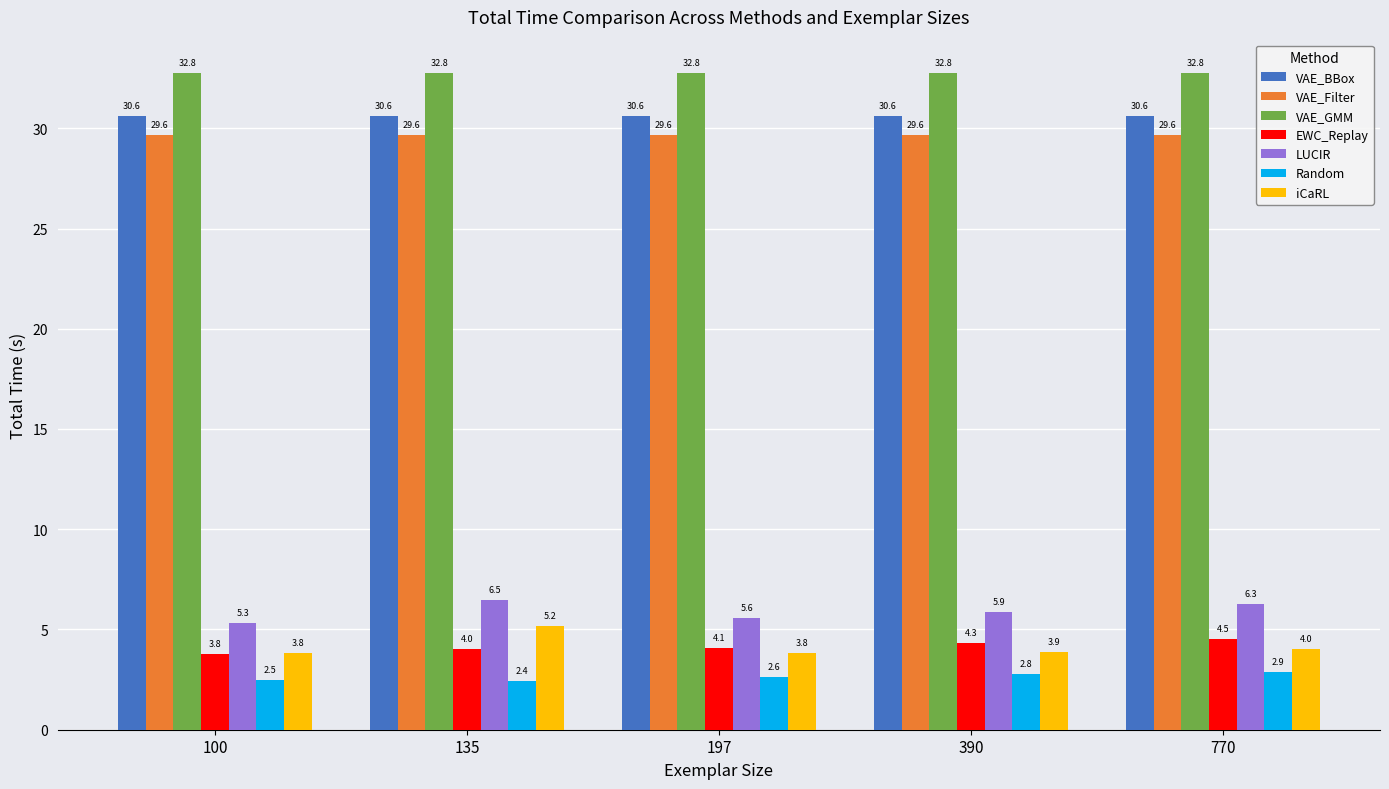

At which label does EWC_Replay first exceed 4?

135